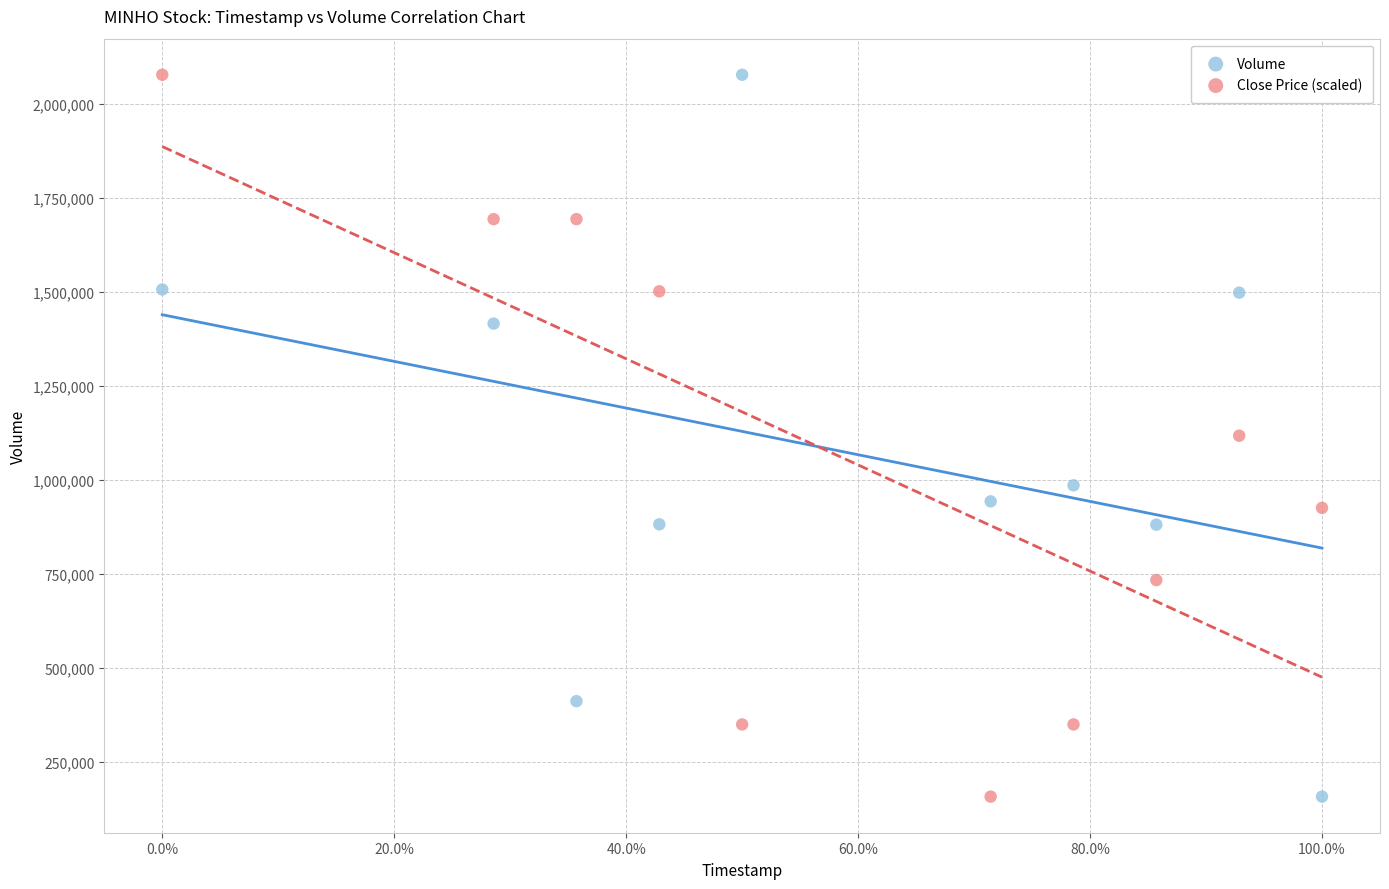

What is the X range (max minus min) for the scatter plot?

1.0